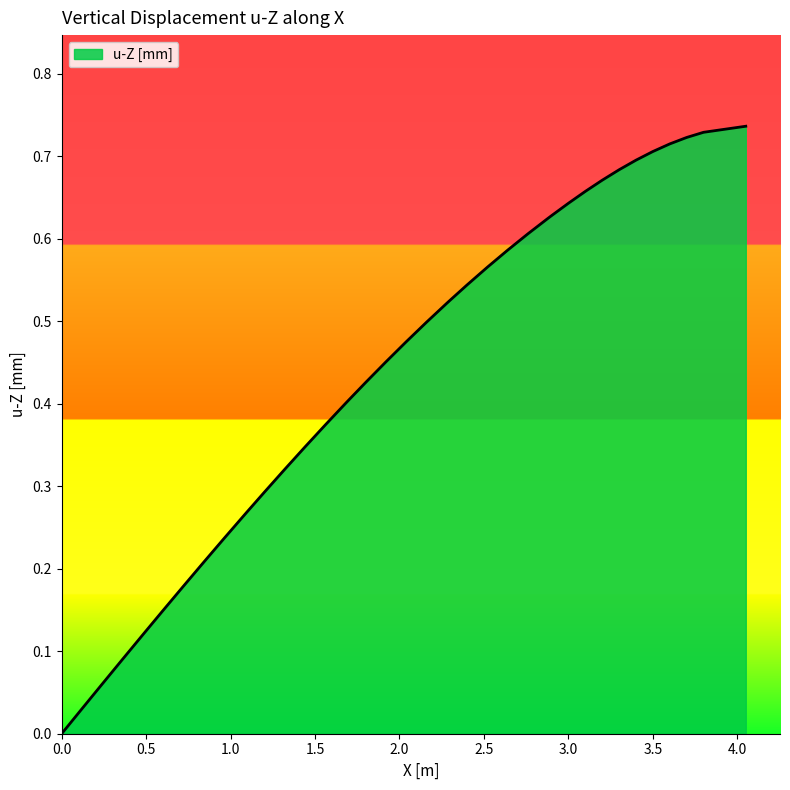

How many lines are shown in the chart?

1